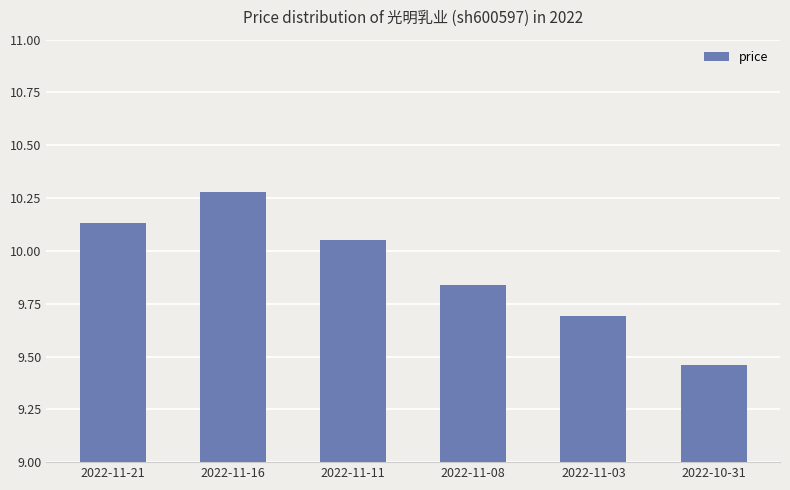

Between 2022-10-31 and 2022-11-16, which is larger?

2022-11-16